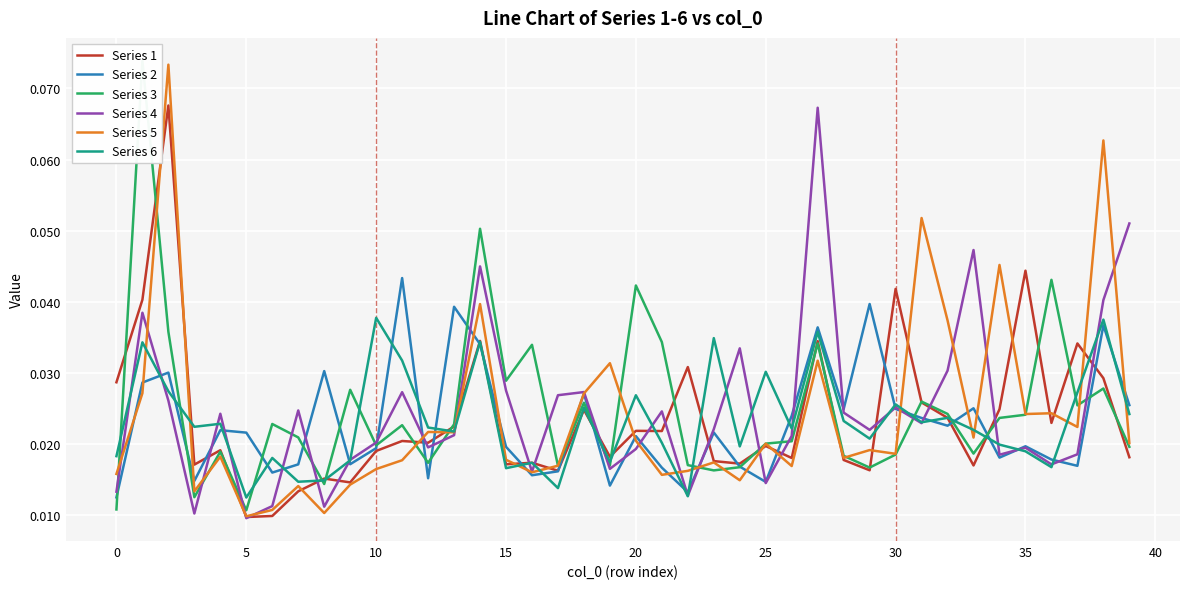

True or false: Series 5 has a value of 0.0 at 24.

True